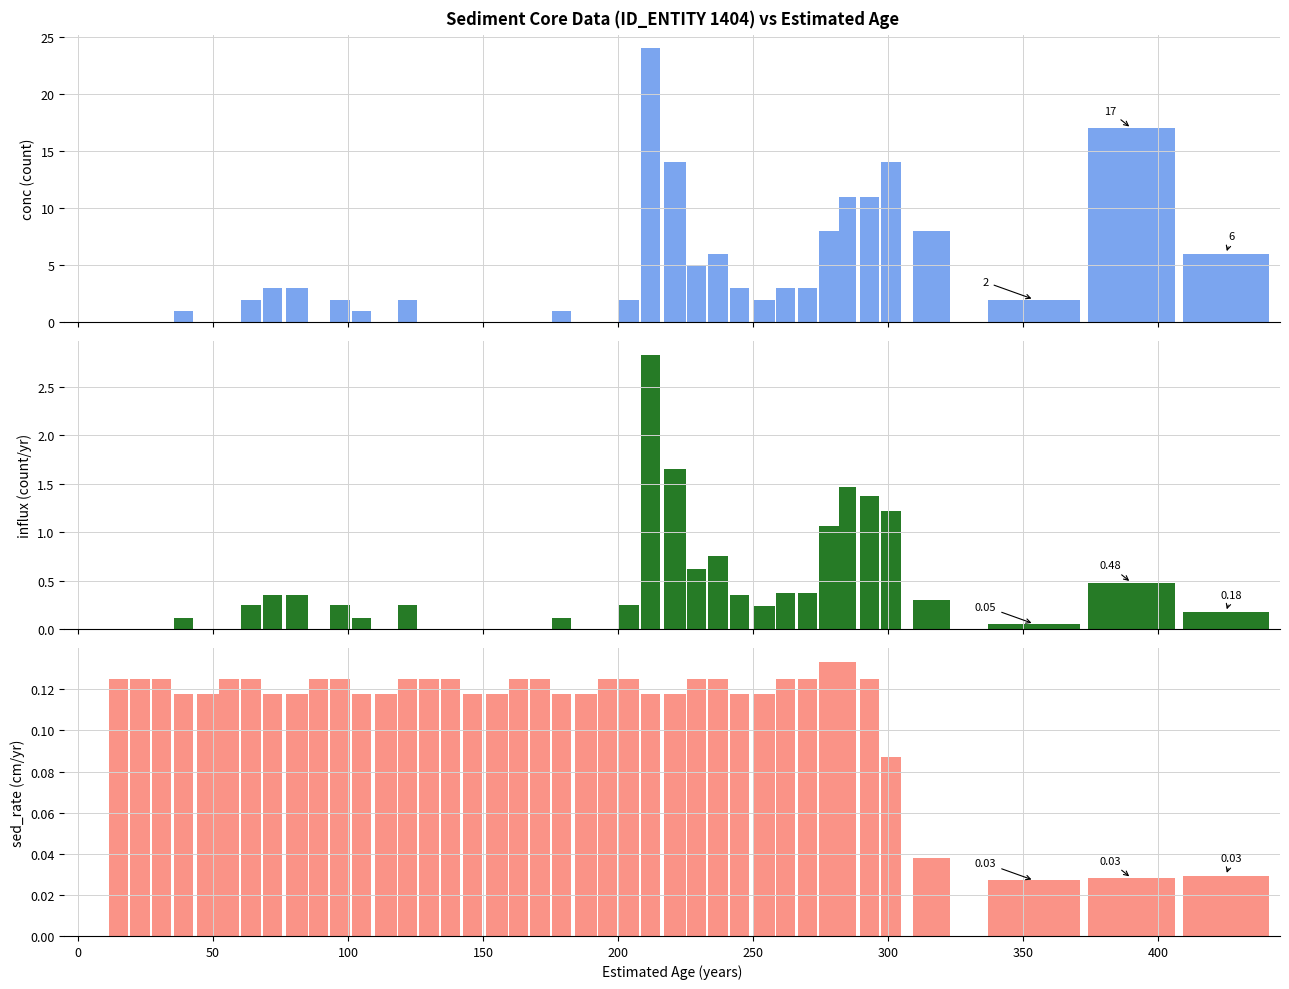

Which series has the widest spread of values?

conc (count)